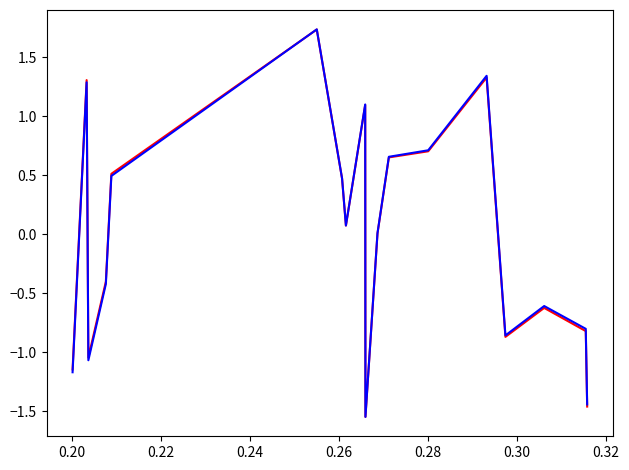

Is this an area chart (filled region under the line)?

No